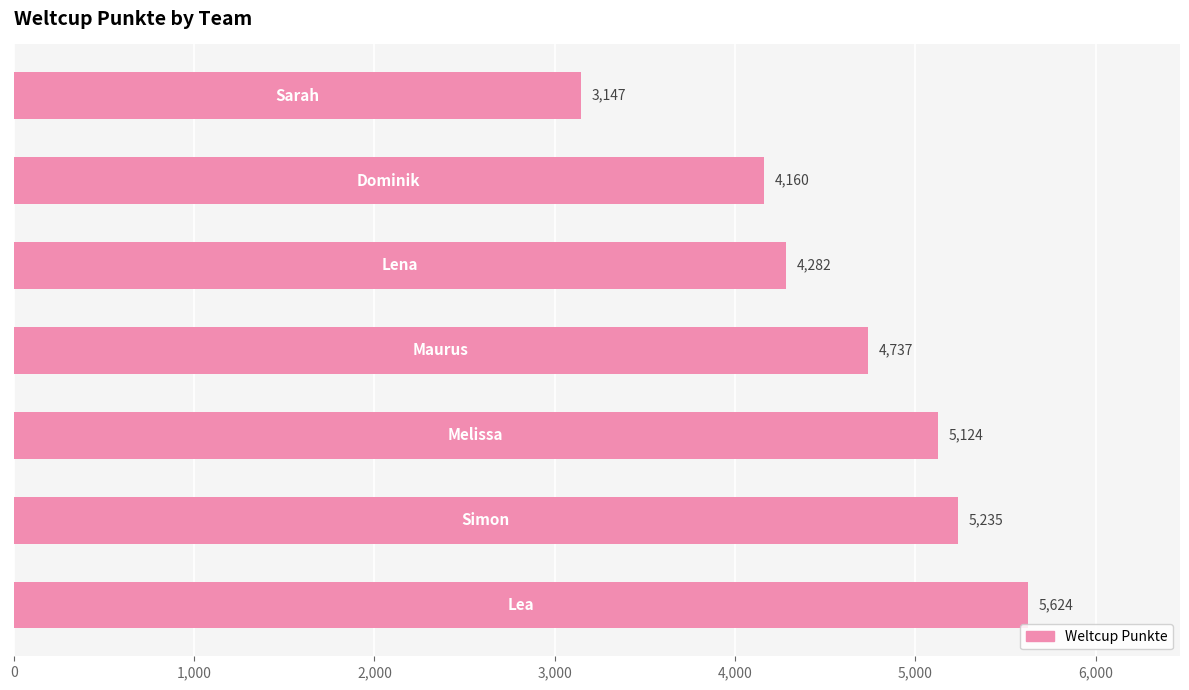

What is the maximum value shown in the chart?

5624